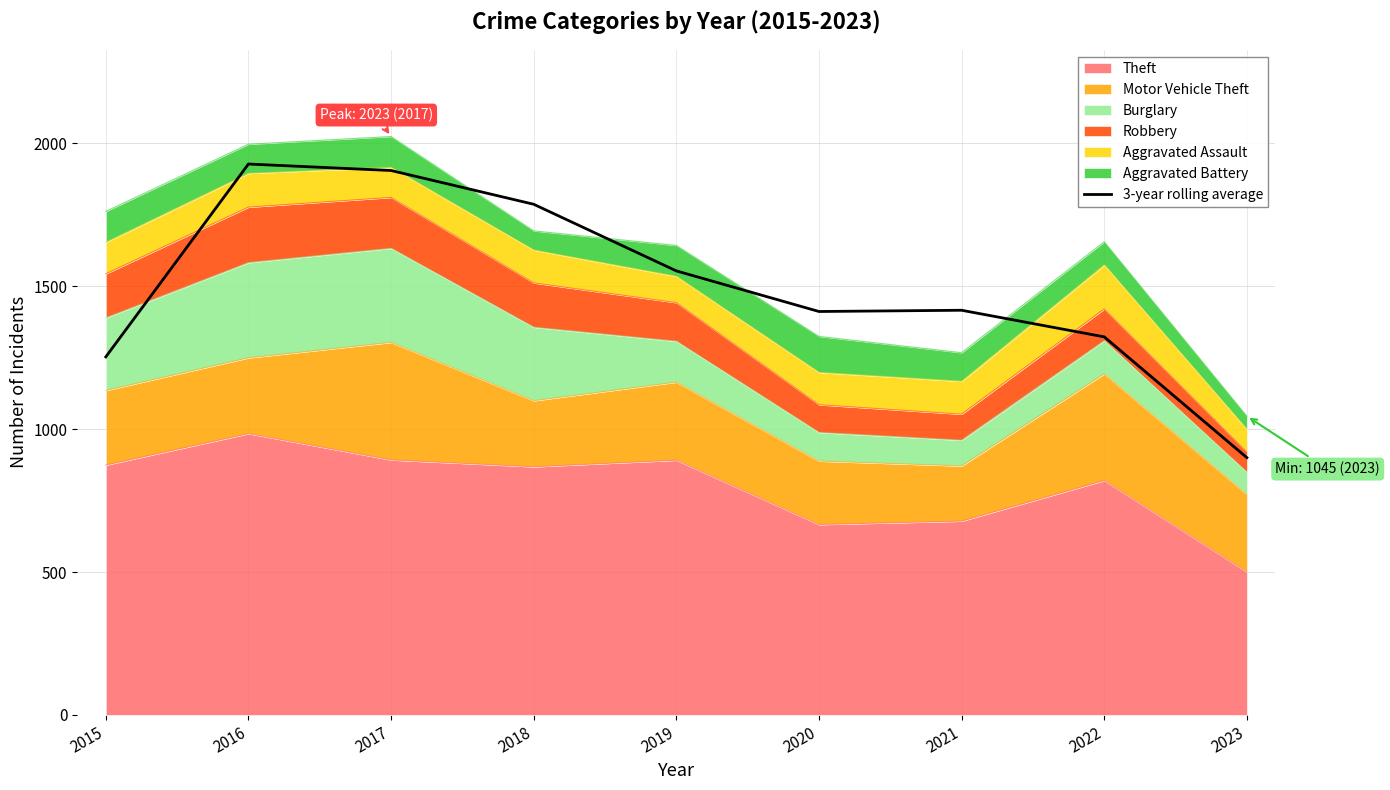

Count the number of categories in the chart.

9